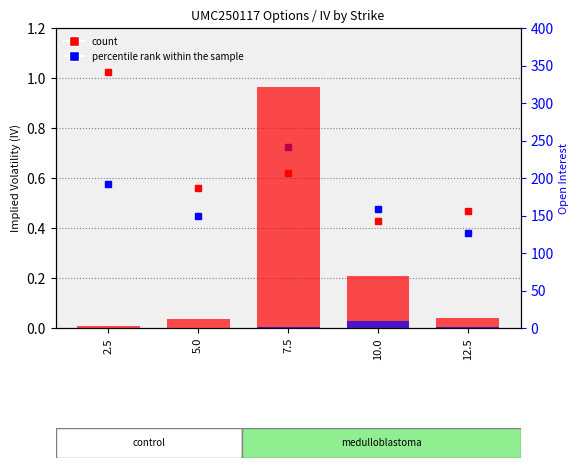

Between 5.0 and 7.5, which is larger?

7.5